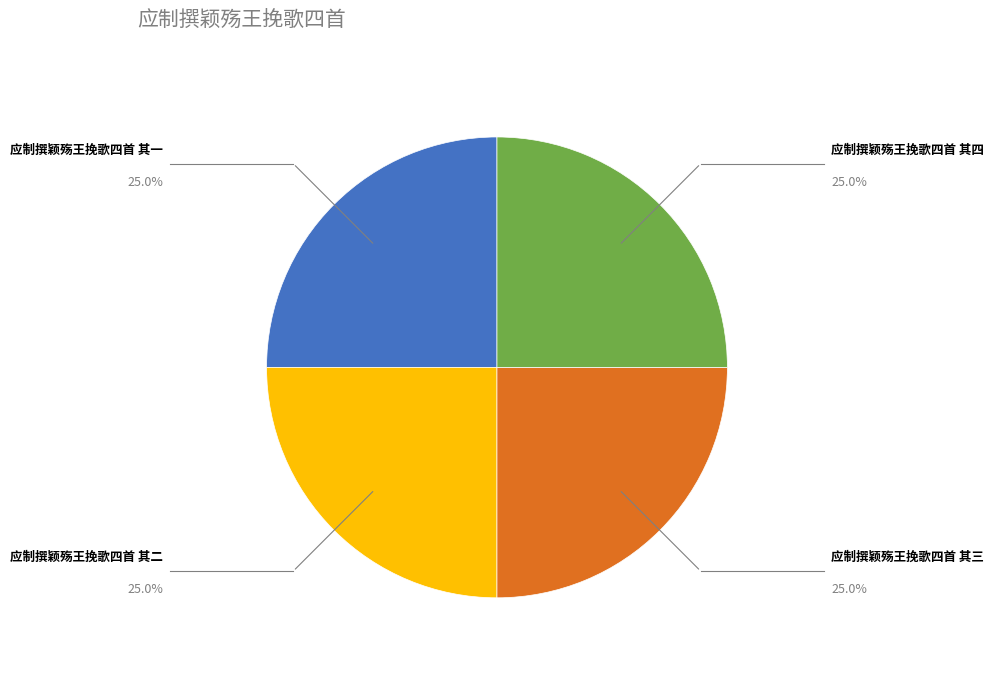

Does any single category account for the majority?

No